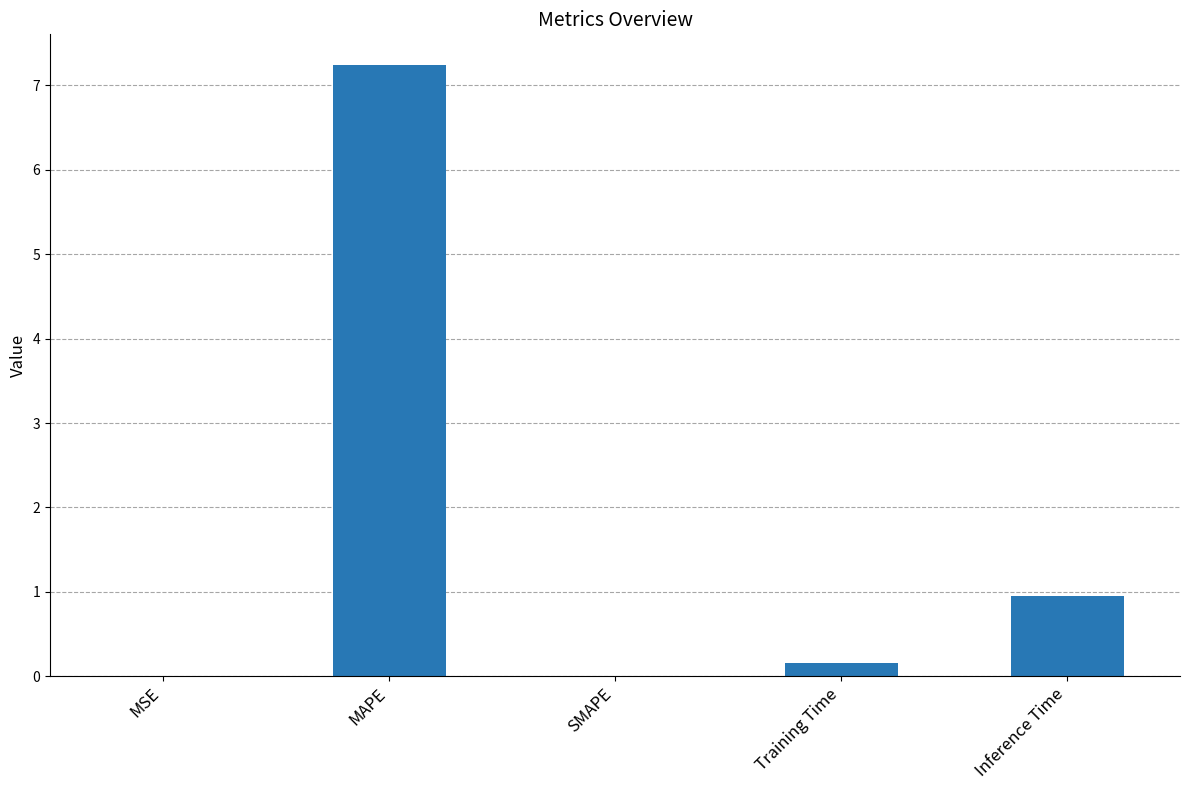

What is the greatest value displayed?

7.2